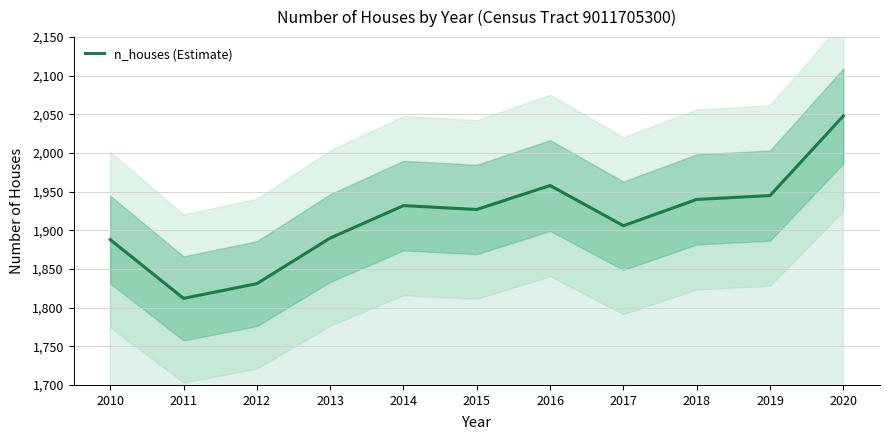

At which category does the chart reach its peak across all series?

2020